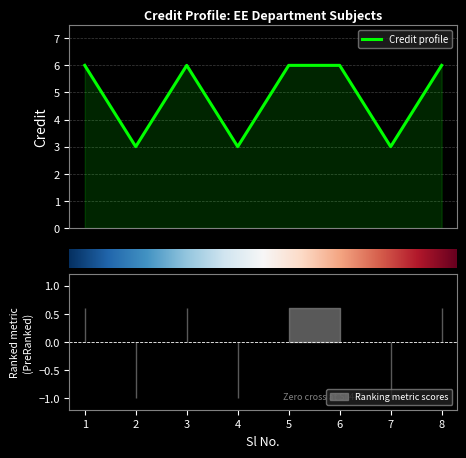

How many points are lower than both their immediate neighbors (excluding endpoints)?

3